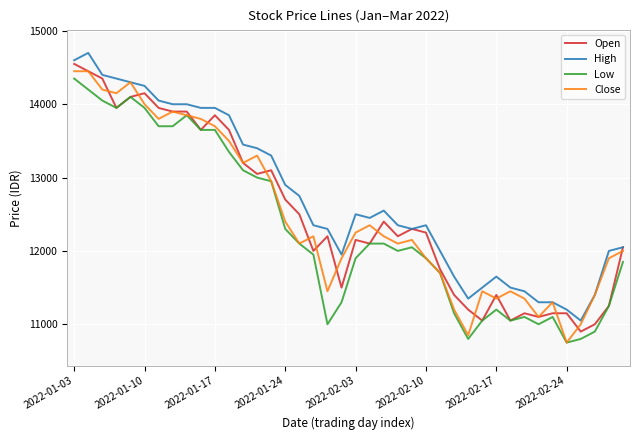

What is the maximum value shown in the chart?

14700